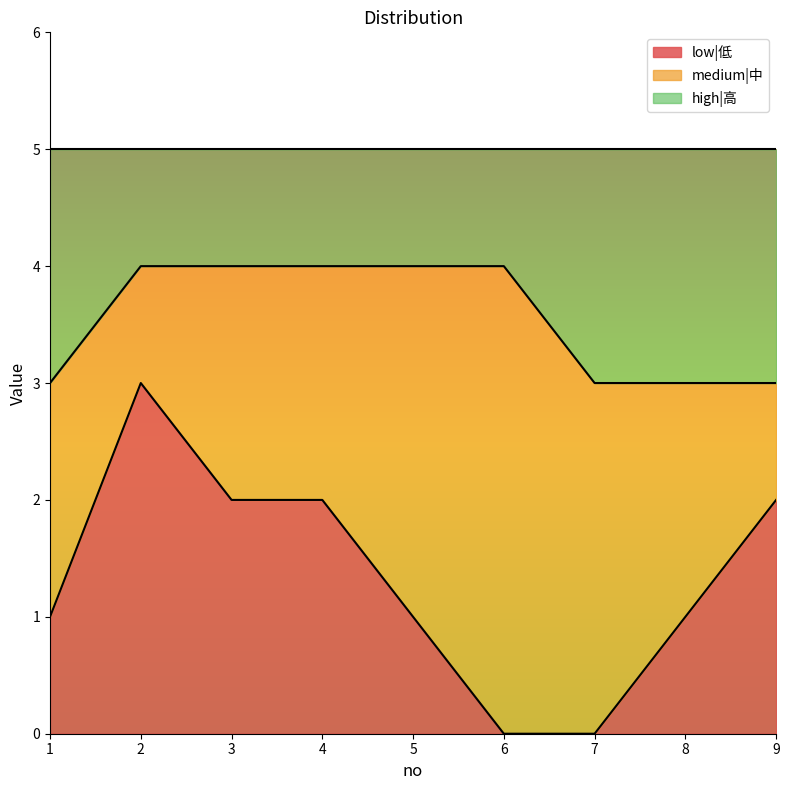

Is it true that high|高 equals 2 at 1?

False